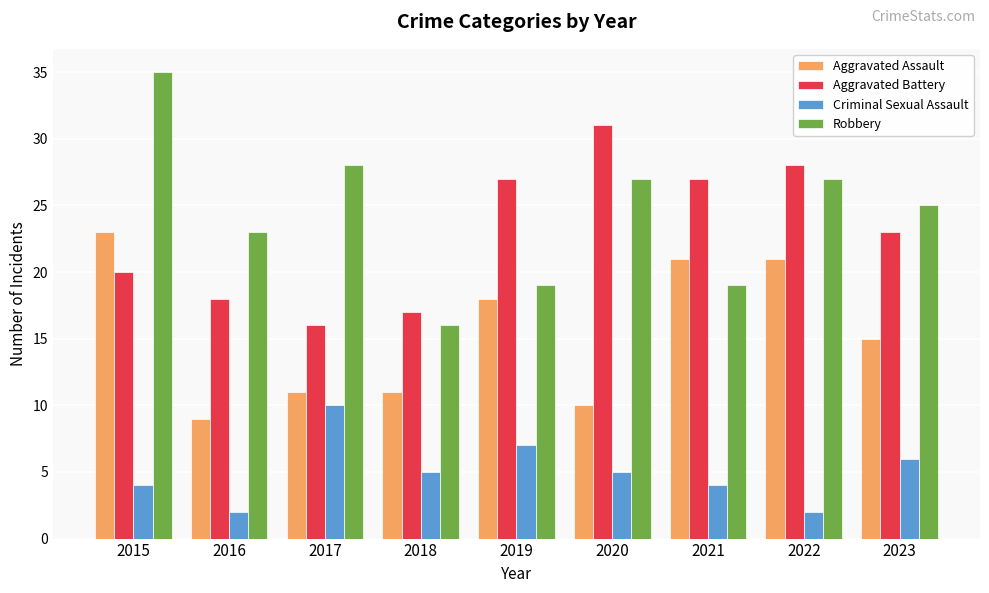

What is the sum of all Robbery values?

219